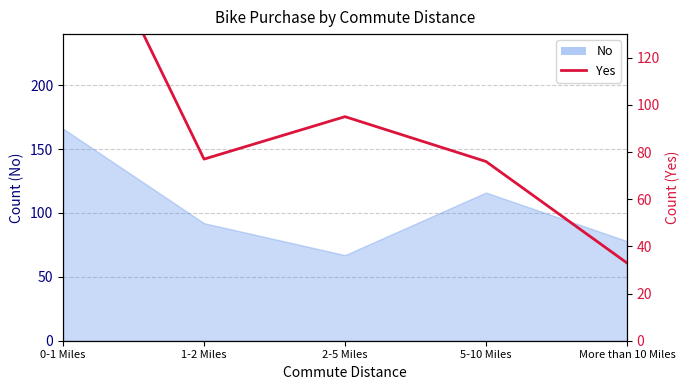

What is the minimum value shown in the chart?

33